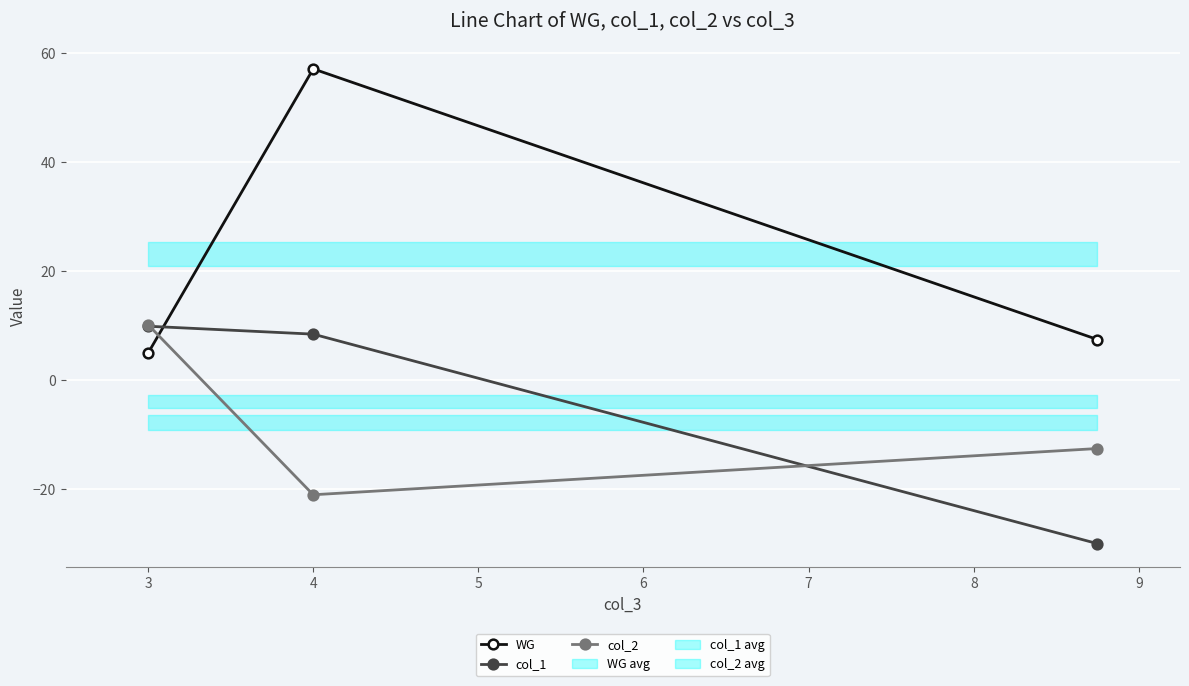

What is the maximum value for col_2?

10.1